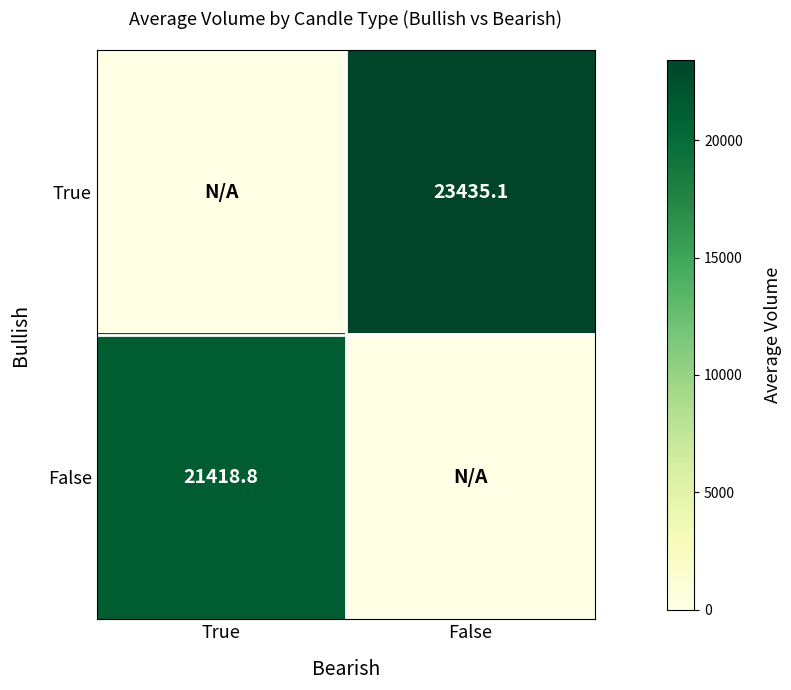

Is it true that True equals 9298.9 at False?

False